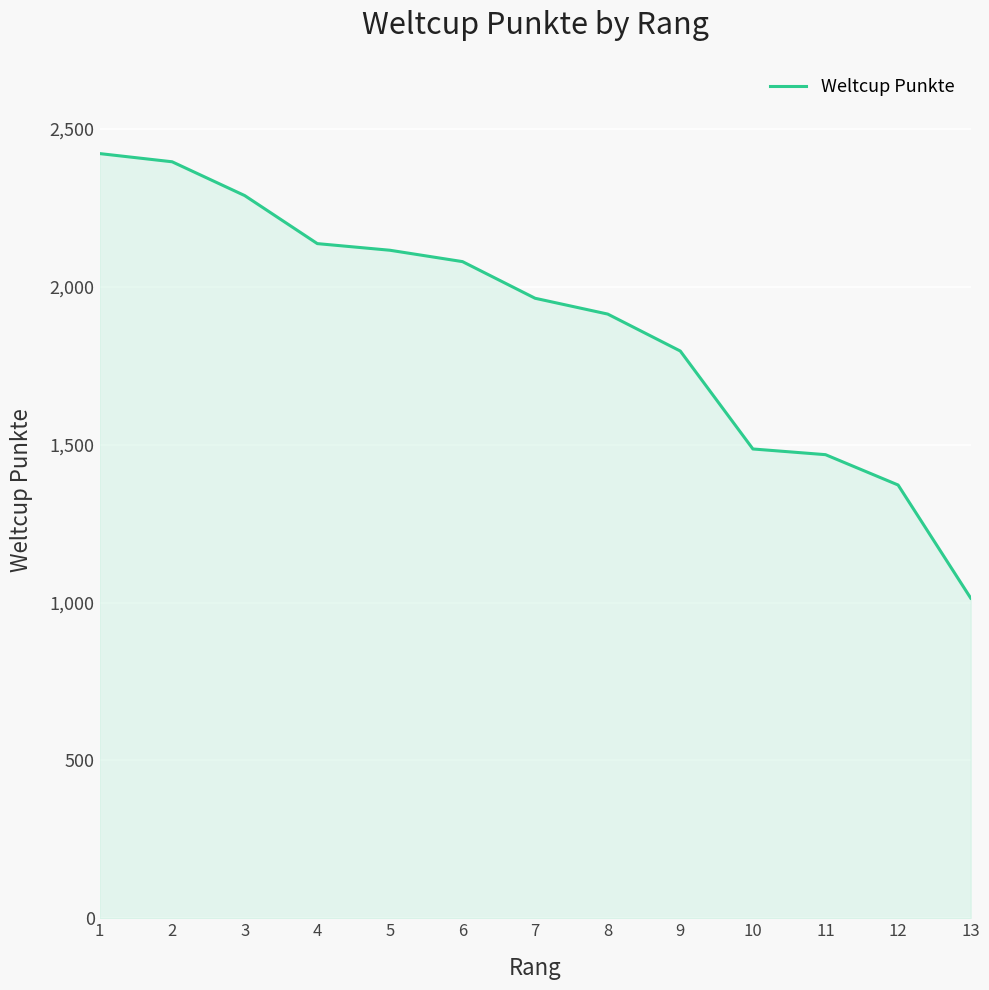

At which label does the data first exceed 1963?

1